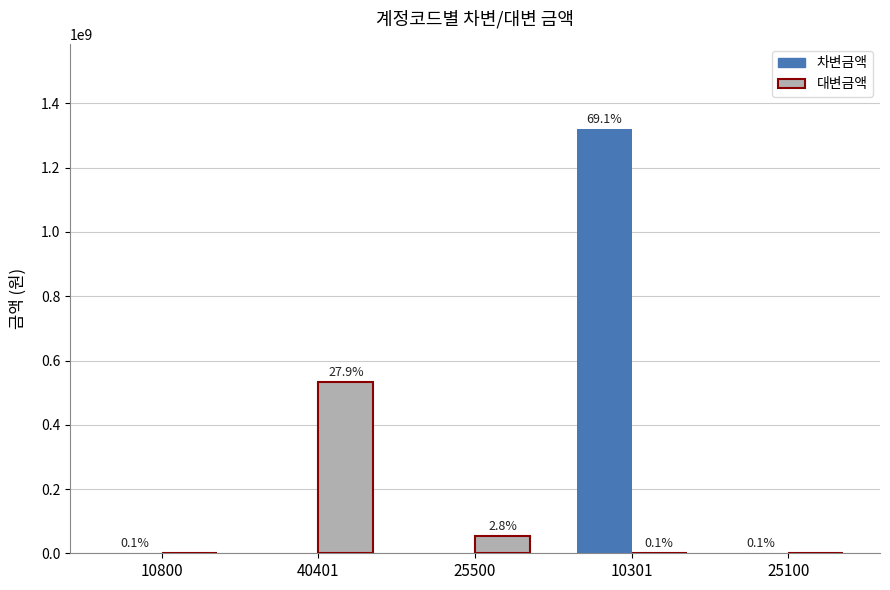

Is the value of 대변금액 at 25500 greater than the value of 차변금액 at 25100?

Yes